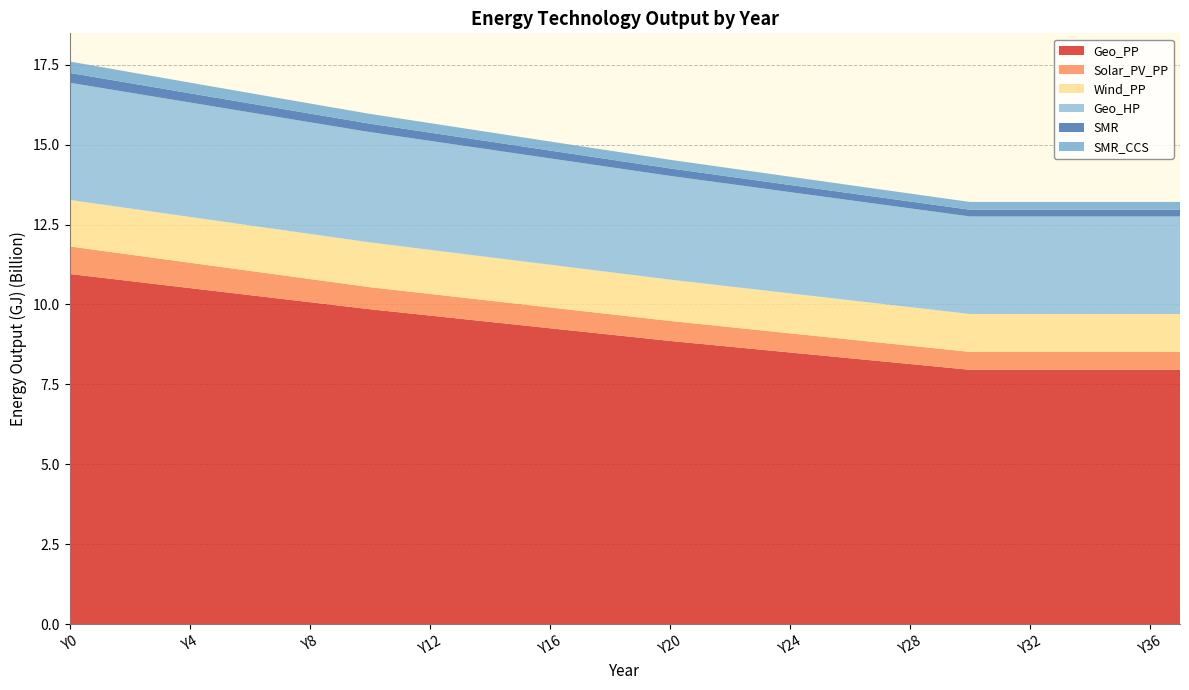

Reading right to left, transcribe all the data shown in this chart.

Geo_PP: 7956869792.3	7956869792.3	7956869792.3	7956869792.3	7956869792.3	7956869792.3	7956869792.3	7956869792.3	8047238673.6	8137607554.9	8227976436.2	8318345317.5	8408714198.8	8499083080.1	8589451961.4	8679820842.7	8770189724.0	8860558605.3	8959743962.8	9058929320.3	9158114677.8	9257300035.4	9356485392.9	9455670750.4	9554856107.9	9654041465.4	9753226823.0	9852412180.5	9962618133.3	10072824086.1	10183030038.9	10293235991.7	10403441944.5	10513647897.3	10623853850.1	10734059802.9	10844265755.7	10954471708.5
Solar_PV_PP: 560537803.0	560537803.0	560537803.0	560537803.0	560537803.0	560537803.0	560537803.0	560537803.0	567005546.9	573473290.8	579941034.6	586408778.5	592876522.4	599344266.3	605812010.2	612279754.0	618747497.9	625215241.8	631682985.7	638150729.6	644618473.4	651086217.3	657553961.2	664021705.1	670489449.0	676957192.8	683424936.7	689892680.6	707139997.6	724387314.6	741634631.6	758881948.7	776129265.7	793376582.7	810623899.7	827871216.7	845118533.7	862365850.8
Wind_PP: 1185753044.8	1185753044.8	1185753044.8	1185753044.8	1185753044.8	1185753044.8	1185753044.8	1185753044.8	1196532617.9	1207312191.1	1218091764.2	1228871337.3	1239650910.5	1250430483.6	1261210056.7	1271989629.9	1282769203.0	1293548776.1	1304328349.3	1315107922.4	1325887495.5	1336667068.7	1347446641.8	1358226214.9	1369005788.1	1379785361.2	1390564934.3	1401344507.5	1406734294.0	1412124080.6	1417513867.2	1422903653.7	1428293440.3	1433683226.9	1439073013.4	1444462800.0	1449852586.6	1455242373.1
Geo_HP: 3050619197.0	3050619197.0	3050619197.0	3050619197.0	3050619197.0	3050619197.0	3050619197.0	3050619197.0	3070022428.7	3089425660.3	3108828892.0	3128232123.6	3147635355.2	3167038586.9	3186441818.5	3205845050.2	3225248281.8	3244651513.5	3265132702.4	3285613891.4	3306095080.3	3326576269.3	3347057458.2	3367538647.2	3388019836.1	3408501025.1	3428982214.1	3449463403.0	3471022549.3	3492581695.5	3514140841.8	3535699988.1	3557259134.4	3578818280.6	3600377426.9	3621936573.2	3643495719.4	3665054865.7
SMR: 210260144.0	210260144.0	210260144.0	210260144.0	210260144.0	210260144.0	210260144.0	210260144.0	212317309.4	214426434.4	216589582.1	218808923.9	221086746.3	223425458.5	225827599.3	228295846.3	230833023.8	233442112.6	236126259.4	238888787.7	241733208.3	244663231.1	247682777.3	250795991.9	254007256.5	257321203.3	260742728.1	264277004.4	267929496.8	271716742.9	275646872.8	279728700.1	283971795.0	288386567.8	292984363.4	297777568.3	302779733.2	308005712.3
SMR_CCS: 243513539.4	243513539.4	243513539.4	243513539.4	243513539.4	243513539.4	243513539.4	243513539.4	245896053.0	248338743.7	250844000.9	253414339.6	256052407.8	258760995.6	261543043.7	264401652.8	267340094.0	270361819.5	273470473.8	276669905.8	279964181.7	283357598.1	286854696.4	290460277.0	294179414.7	298017474.0	301980125.2	306073360.0	310303507.2	314689719.7	319241413.8	323968796.7	328882952.3	333995937.3	339320890.7	344872158.2	350665433.3	356717919.8